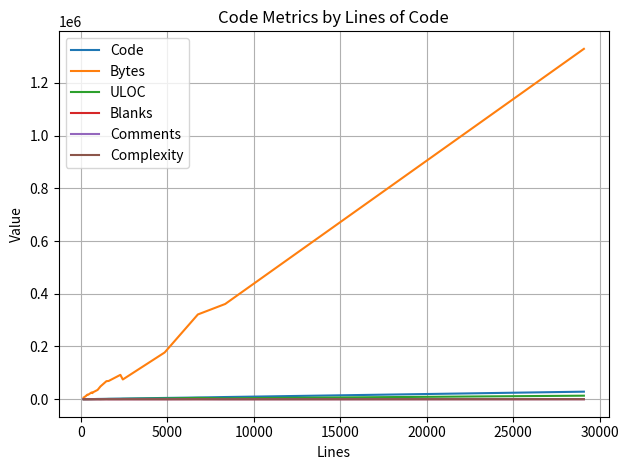

Which series has the largest range (max minus min)?

Bytes